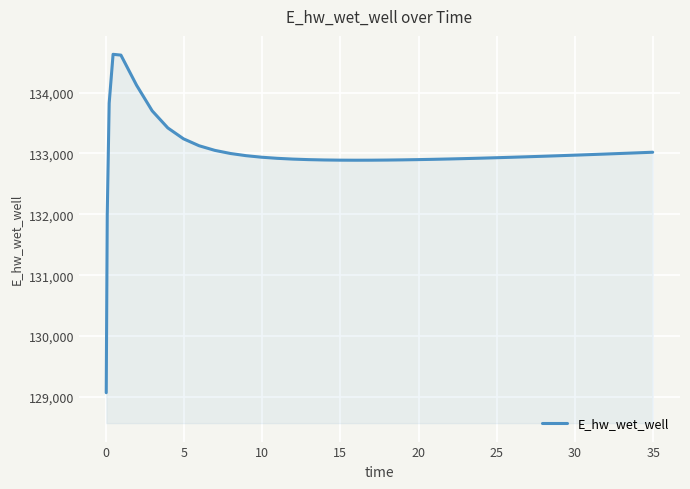

What is the difference between the maximum and minimum values?

5557.7